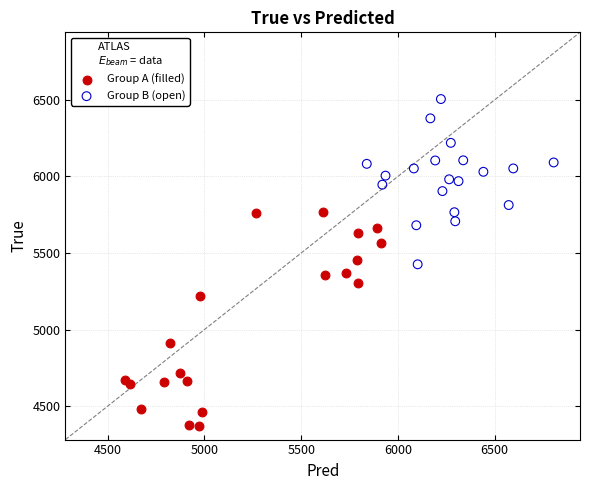

What are all the series names shown in the legend?

Group A (filled), Group B (open)